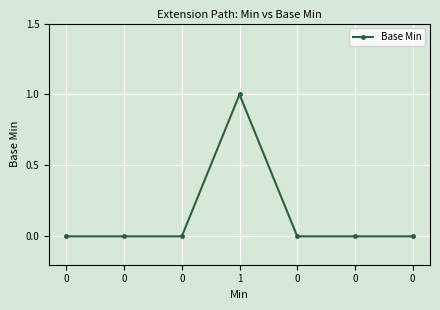

What is the difference between the maximum and minimum values?

1